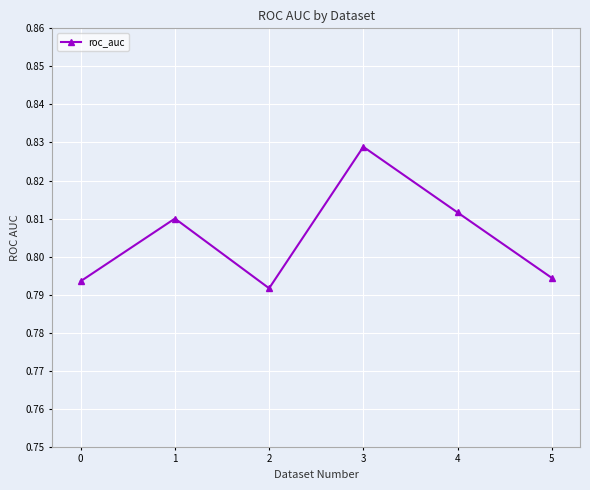

The chart shows a value of 1.2 at 2. True or false?

False